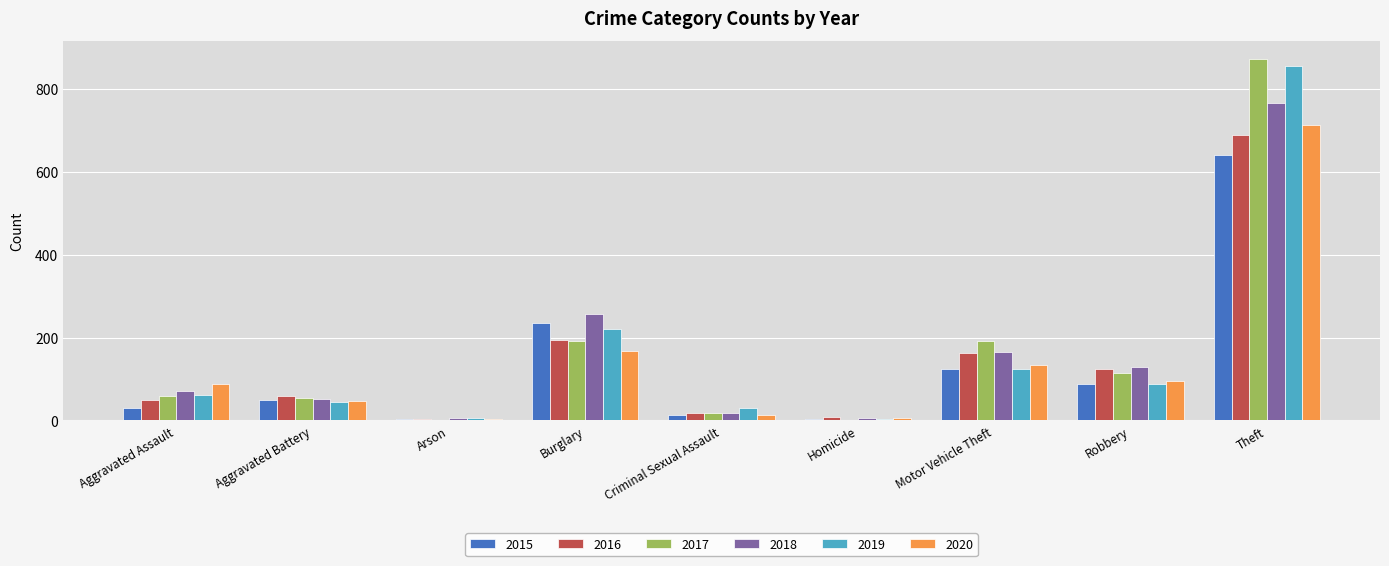

What are all the series names shown in the legend?

2015, 2016, 2017, 2018, 2019, 2020